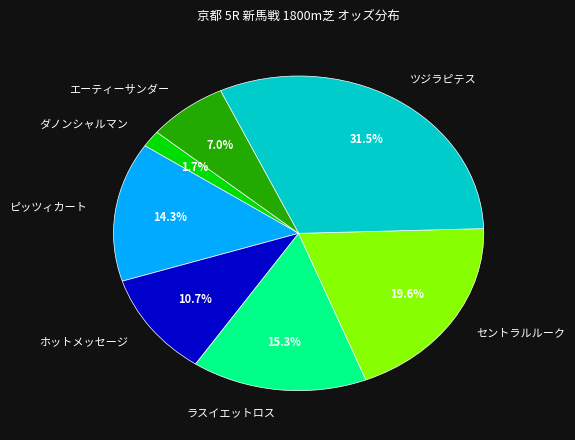

Which category has the biggest portion of the pie?

ツジラピテス